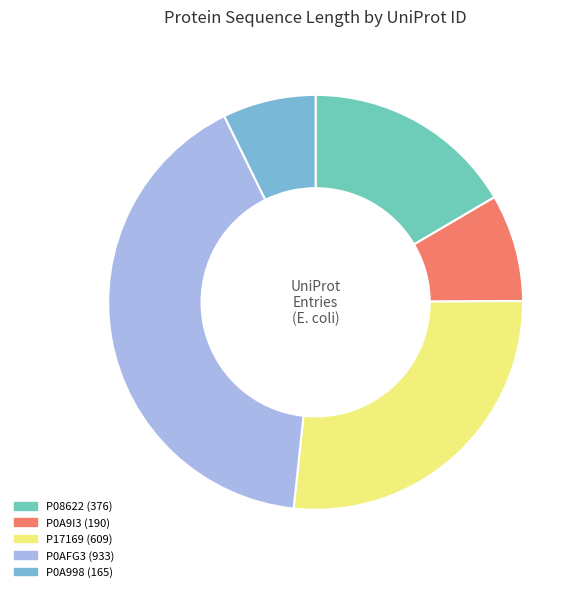

Between P0AFG3 and P08622, which is larger?

P0AFG3